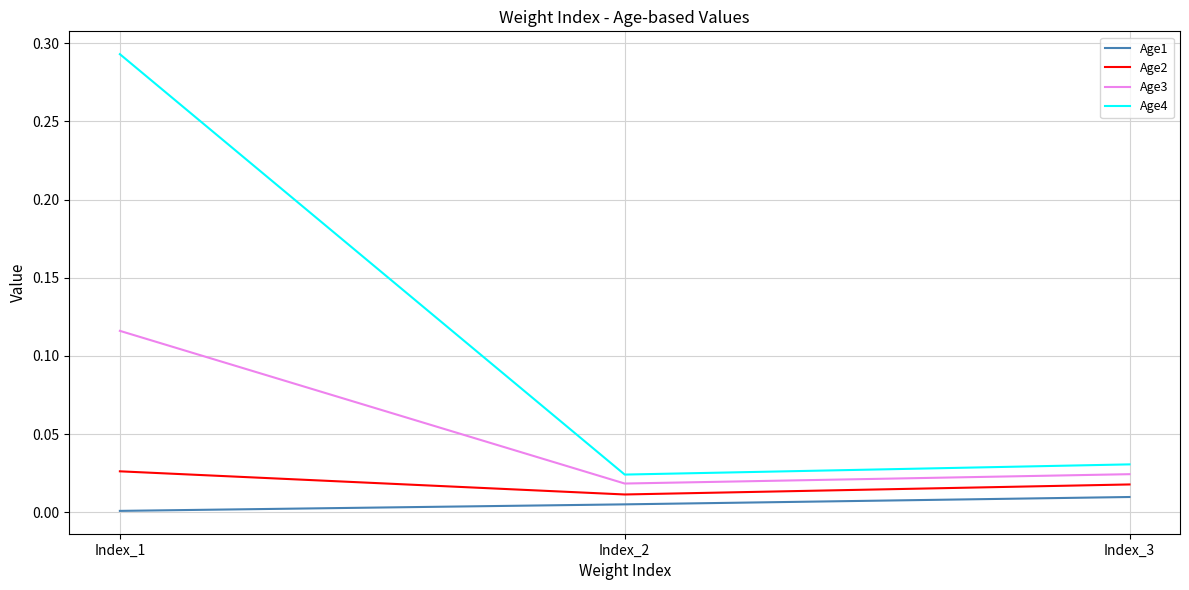

At which label does Age3 reach its peak?

Index_1